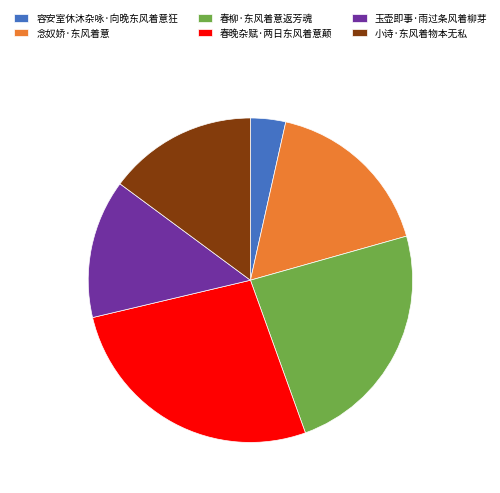

What is the ratio of the value at 容安室休沐杂咏·向晚东风着意狂 to the value at 春柳·东风着意返芳魂?

0.1